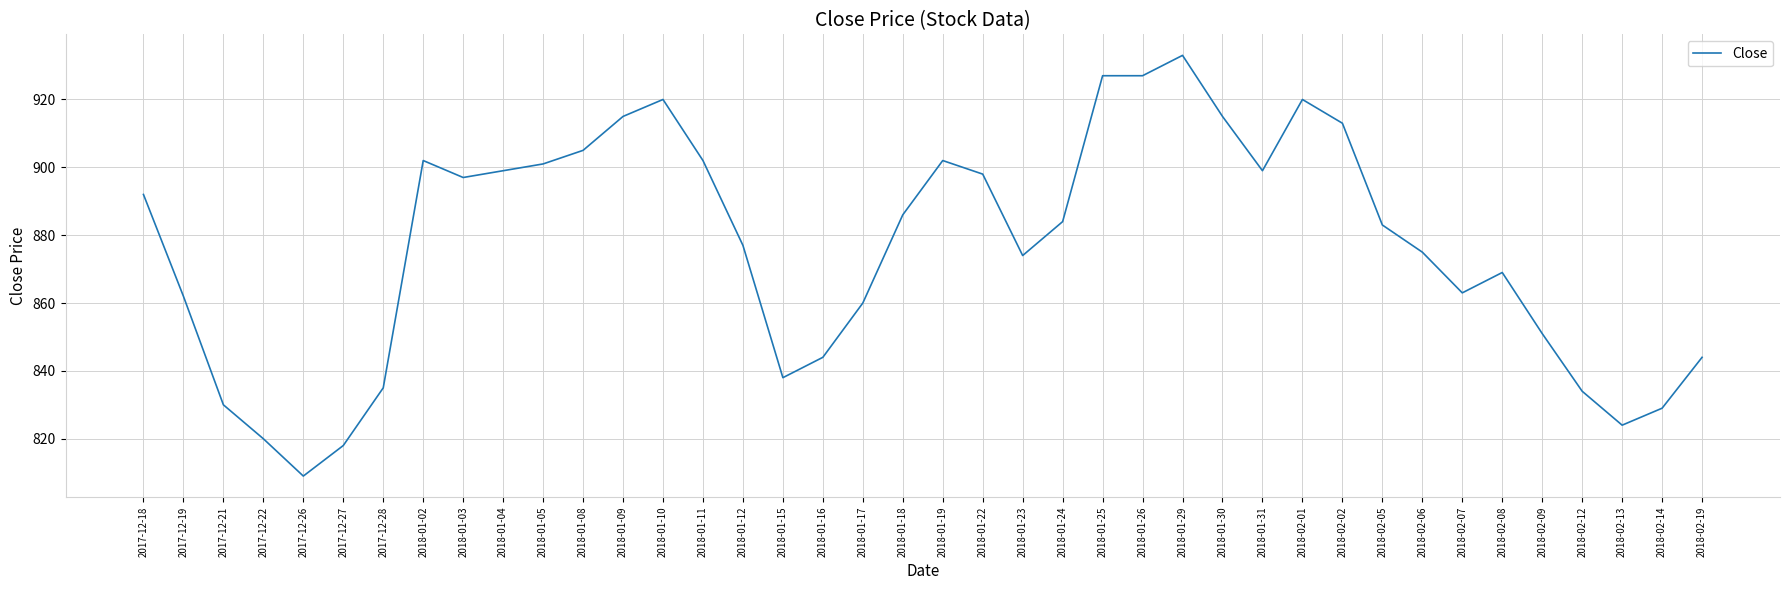

What is the greatest value displayed?

933